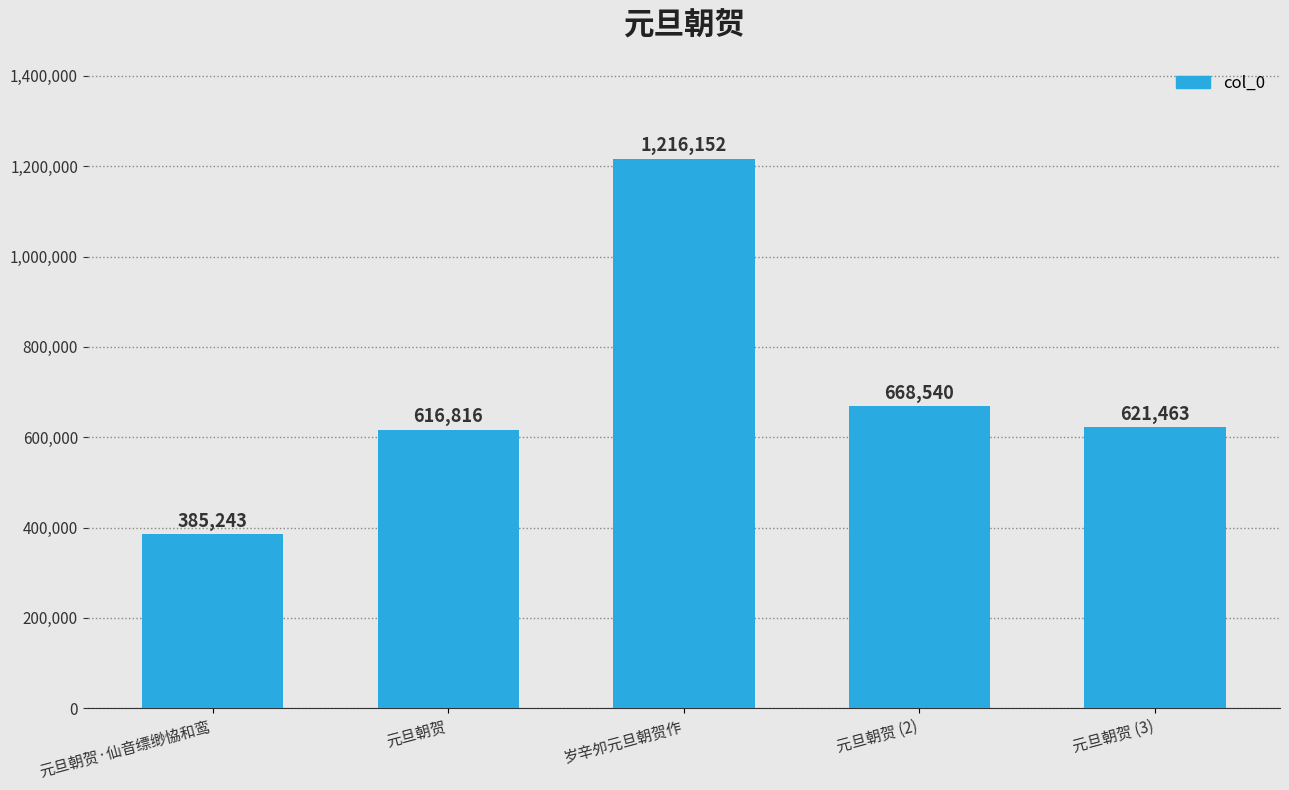

Is it true that the value at 岁辛夘元旦朝贺作 is 1216152?

True